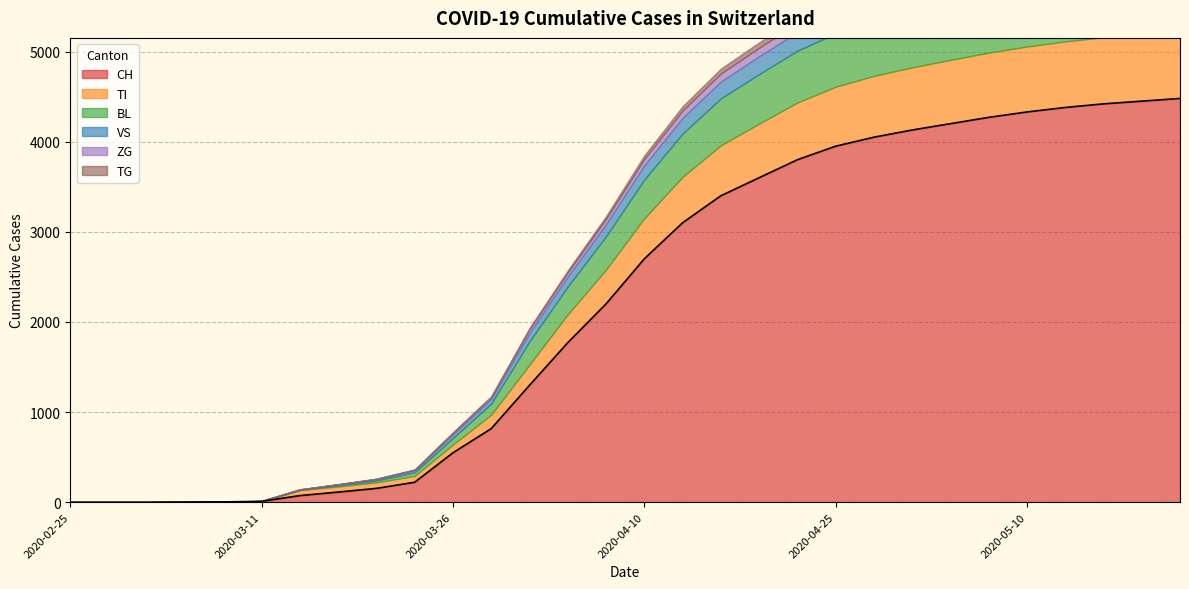

How many data points does each series have?

30